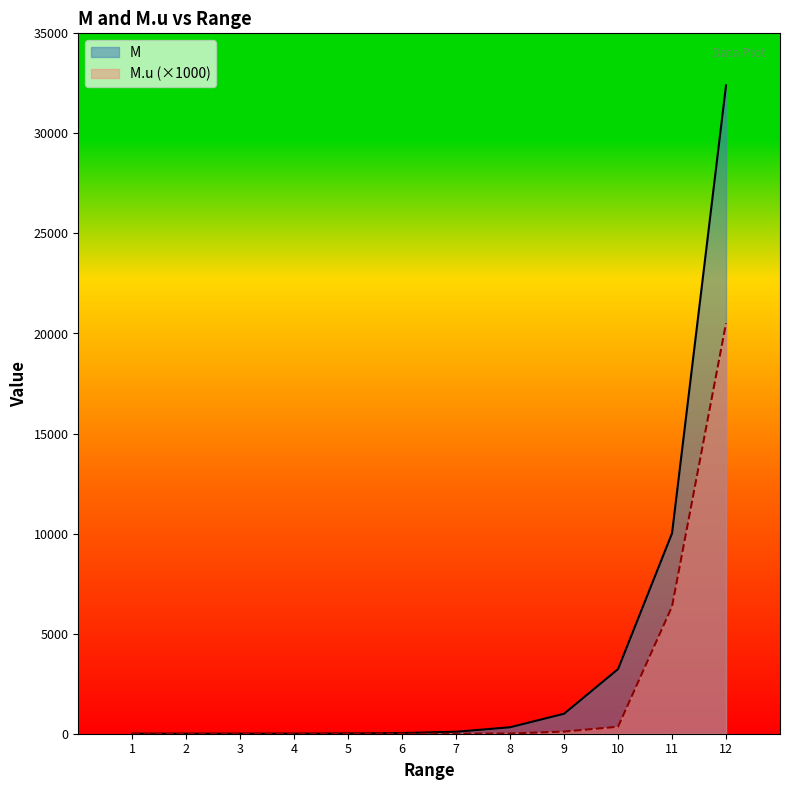

What is the value of the M point at the 6th from the left?

32.3